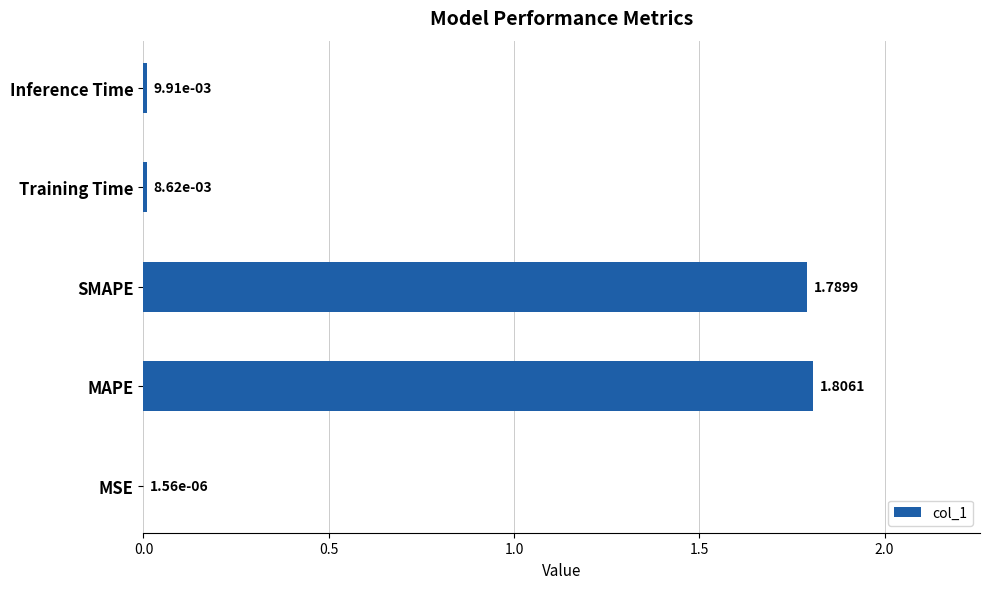

At which label is the value closest to 0?

MSE